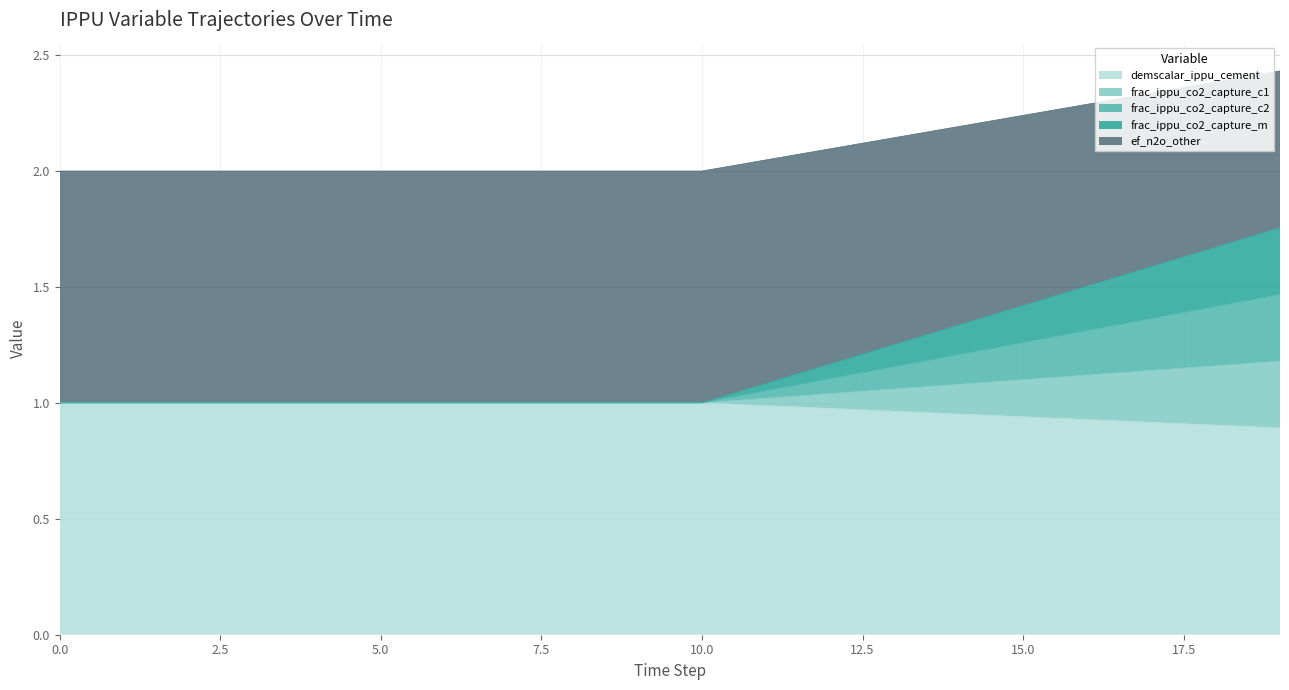

Which series has the widest spread of values?

ef_n2o_other